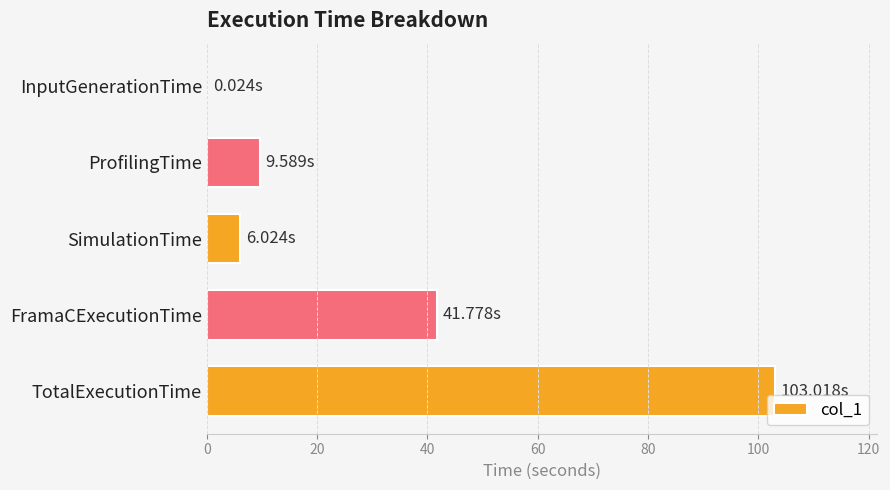

At which label is the value closest to 51?

FramaCExecutionTime